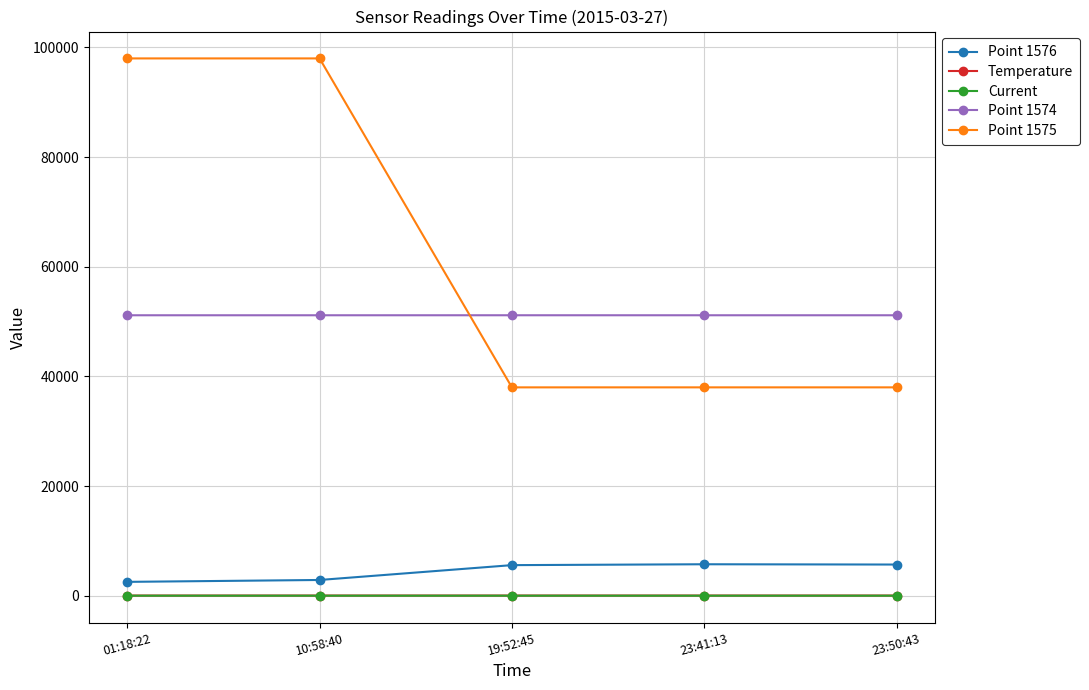

True or false: Current and Point 1576 intersect in this chart.

False